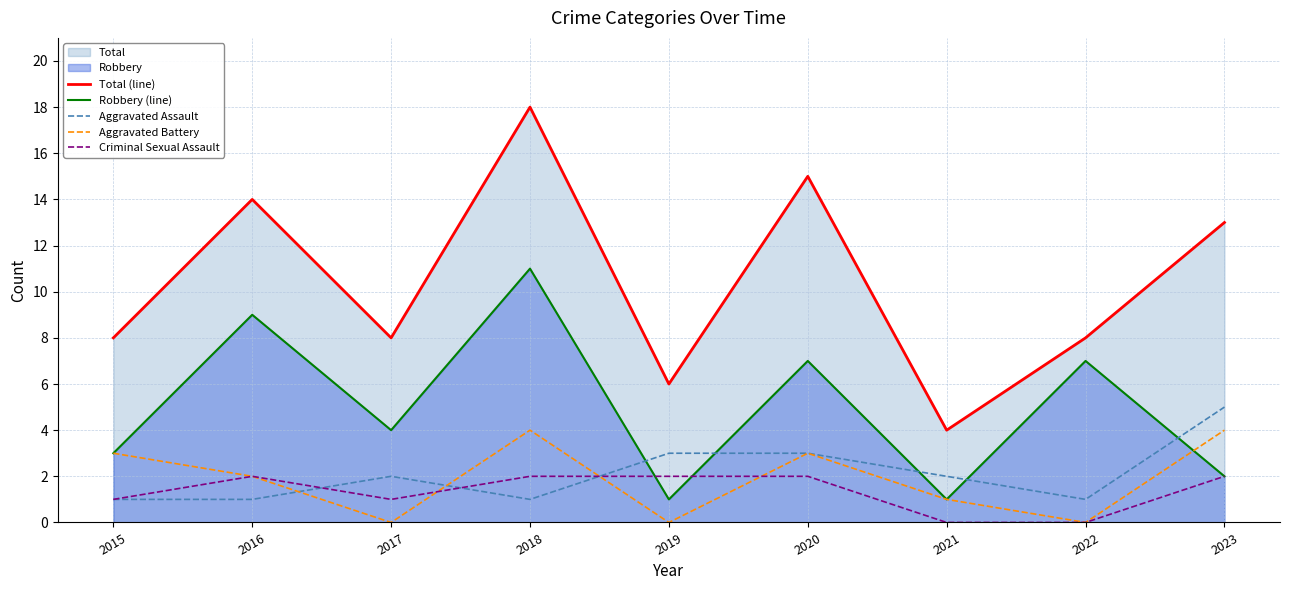

What is the difference between the maximum and minimum values in the Criminal Sexual Assault series?

2